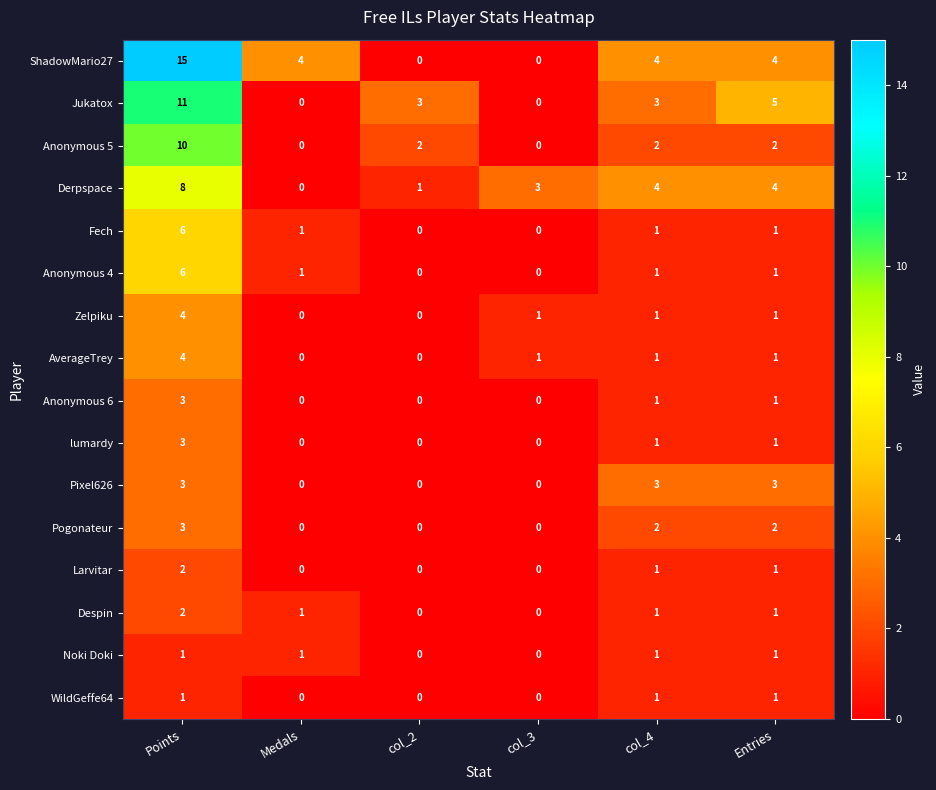

What is the sum of the Derpspace values at col_3 and Medals?

3